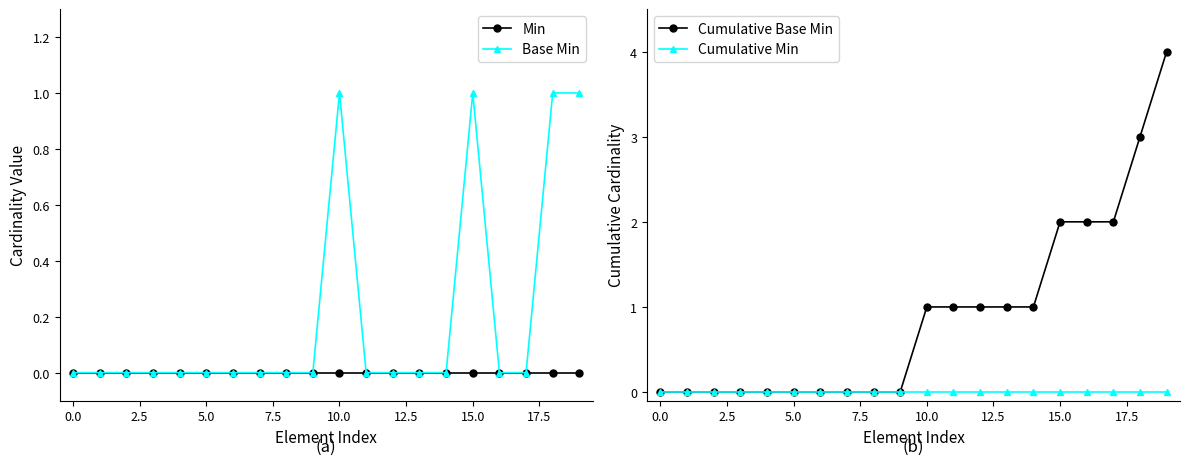

Reading left to right, what are all the values shown in this chart?

Min: 0	0	0	0	0	0	0	0	0	0	0	0	0	0	0	0	0	0	0	0
Base Min: 0	0	0	0	0	0	0	0	0	0	1	0	0	0	0	1	0	0	1	1
Cumulative Base Min: 0	0	0	0	0	0	0	0	0	0	1	1	1	1	1	2	2	2	3	4
Cumulative Min: 0	0	0	0	0	0	0	0	0	0	0	0	0	0	0	0	0	0	0	0